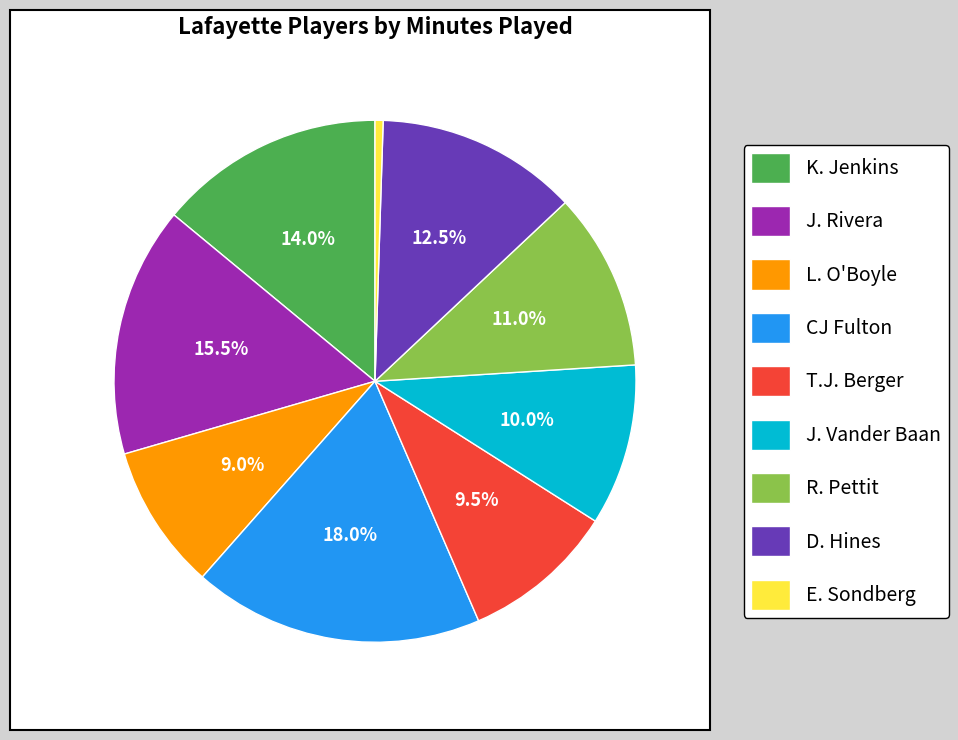

Count the number of slices in the pie.

9